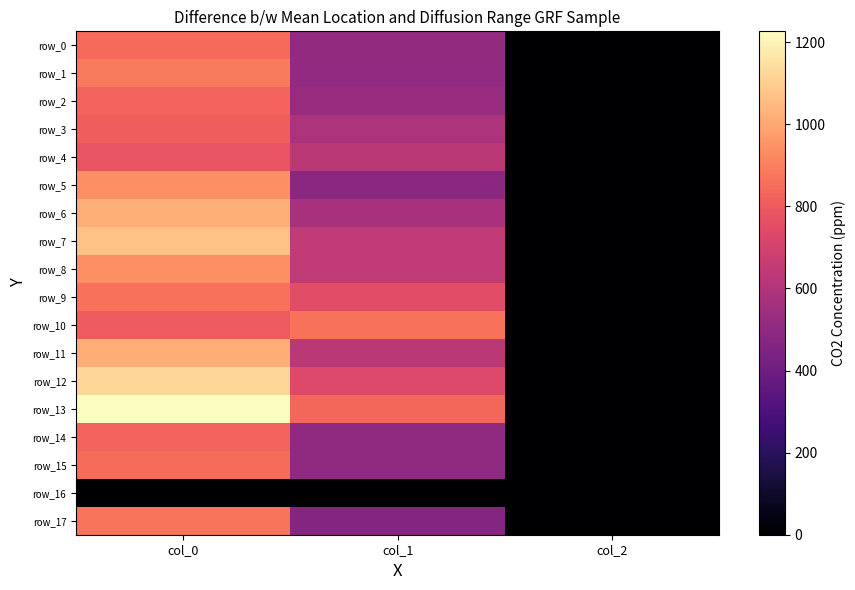

Which has a higher value, col_0 or col_2?

col_0